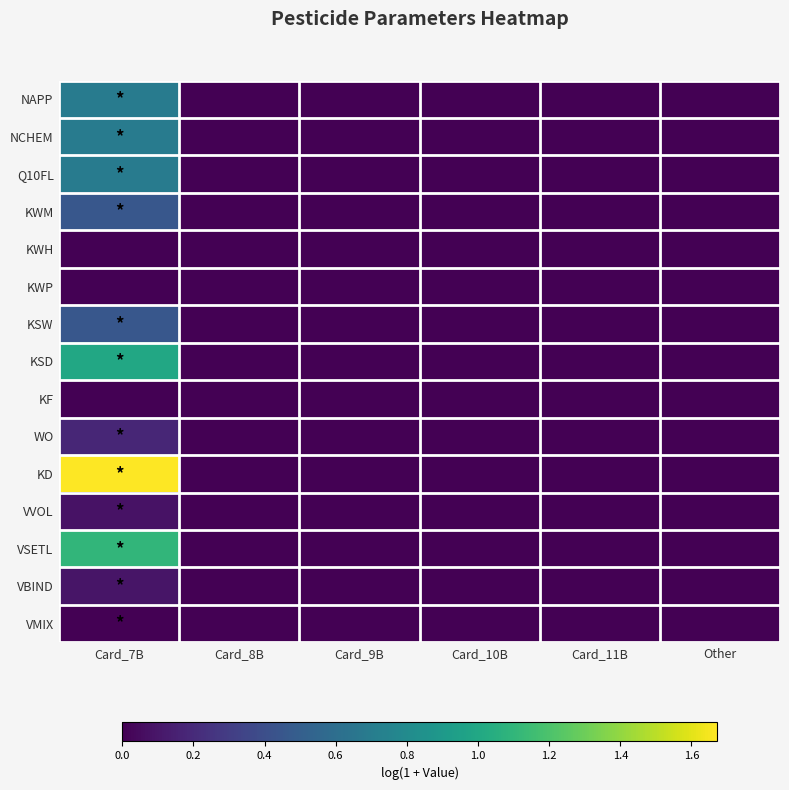

Between Card_8B and Card_9B, which series saw the biggest shift?

NAPP